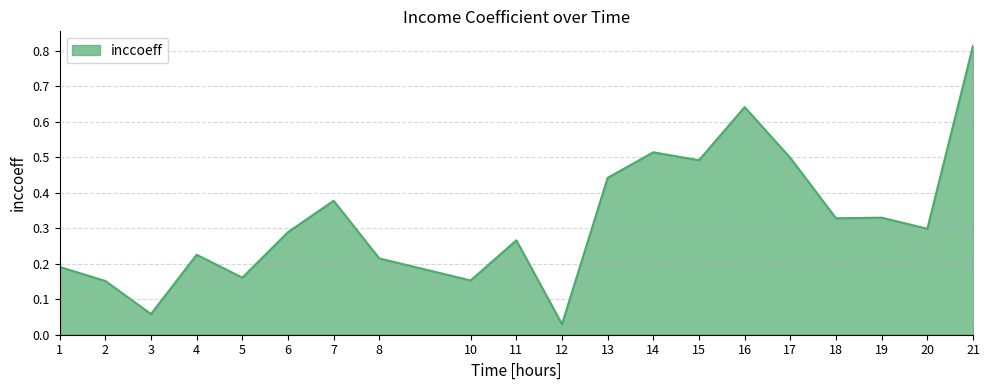

The chart shows a value of 0.3 at 19. True or false?

True